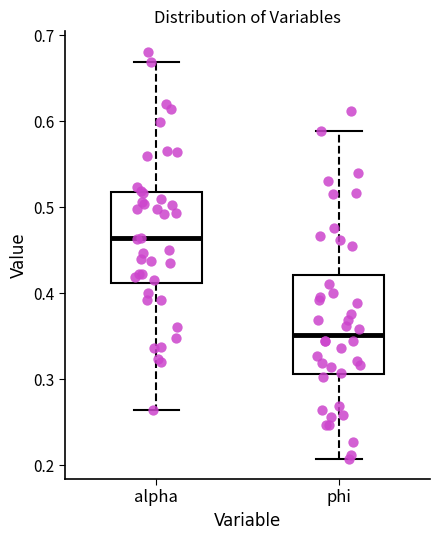

Where does the lower whisker of the box for alpha end on the y-axis? The values are not printed on the chart, so give them approximately, as read against the axis.

0.26